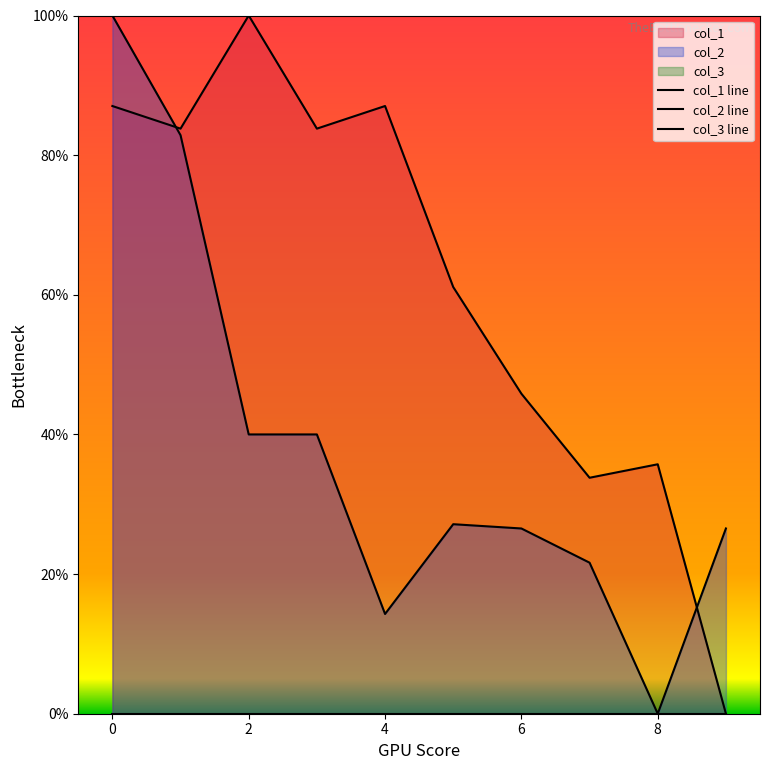

At which category does the chart reach its peak across all series?

2